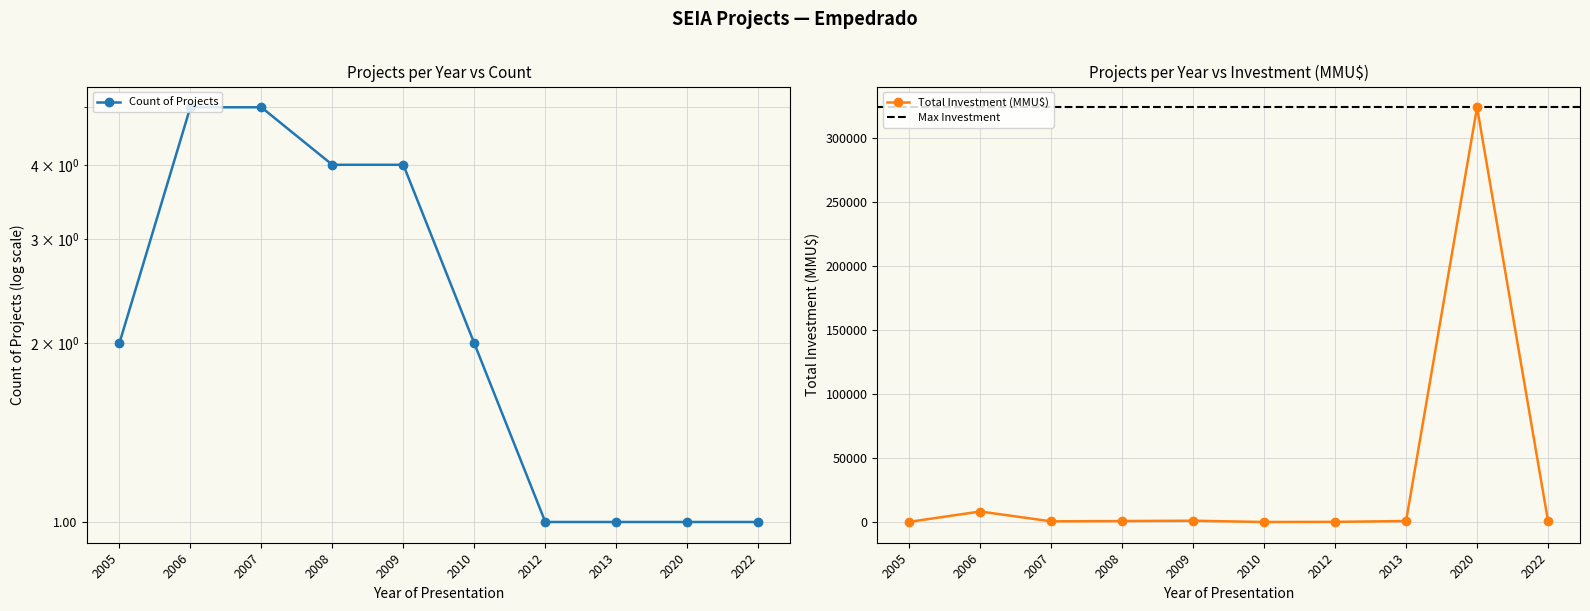

How many intersections are there between Total Investment (MMU$) and Count of Projects?

2